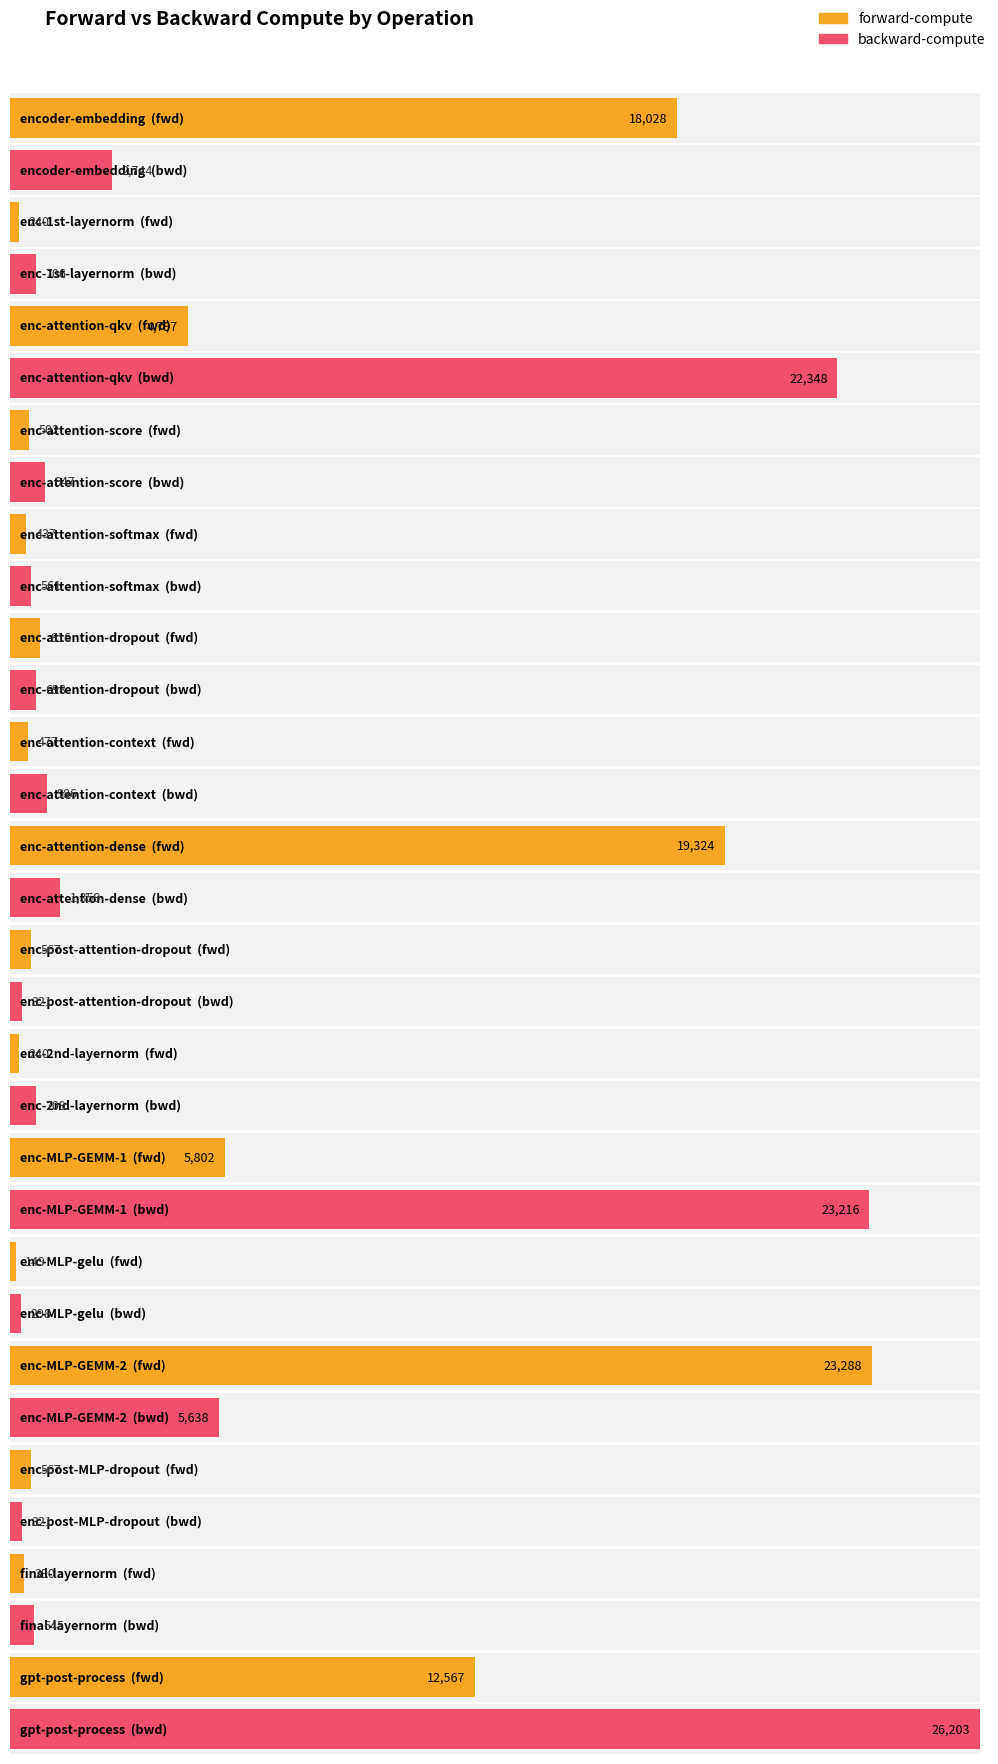

What are all the series names shown in the legend?

forward-compute, backward-compute